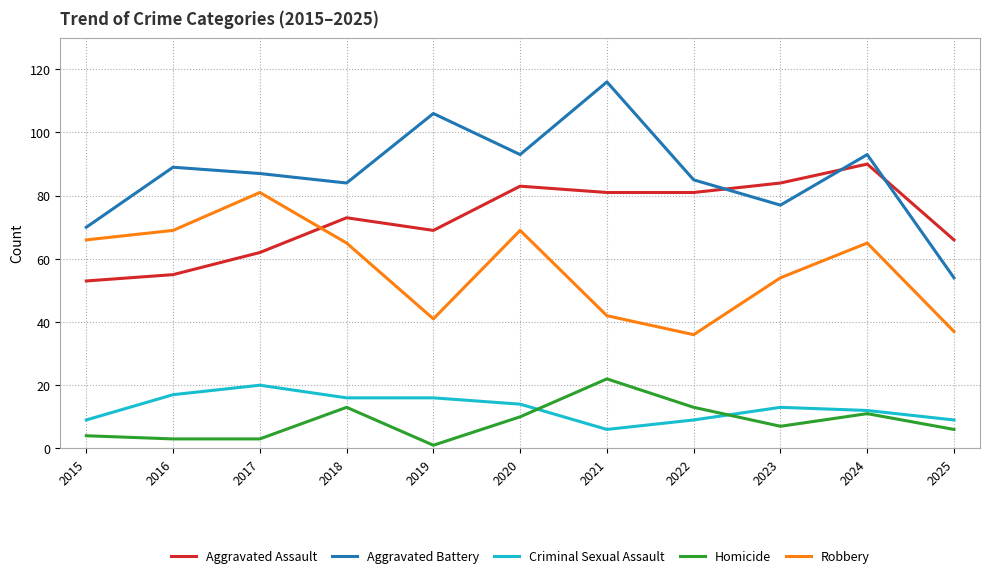

What is the difference between the maximum and minimum values in the Homicide series?

21